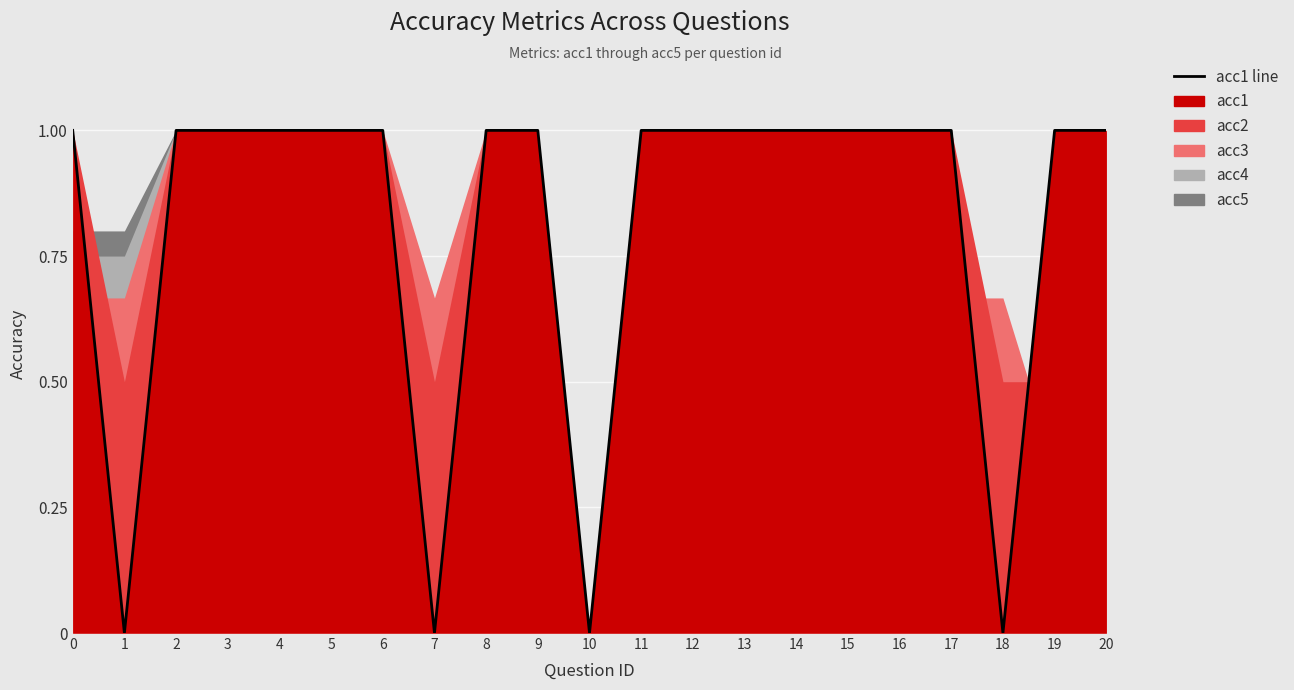

How many points are lower than both their immediate neighbors (excluding endpoints)?

4